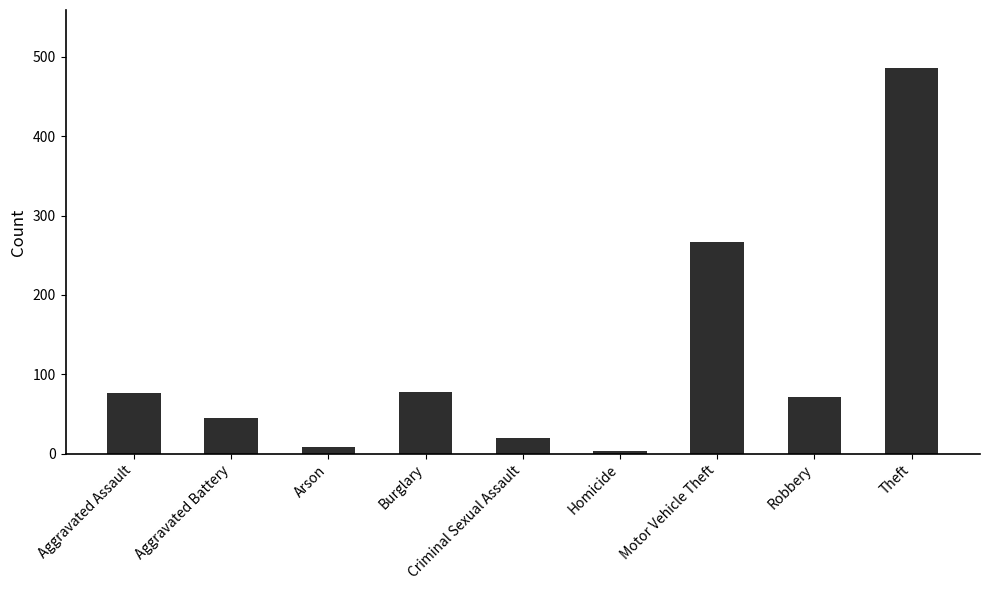

The value at Aggravated Assault is 21. True or false?

False